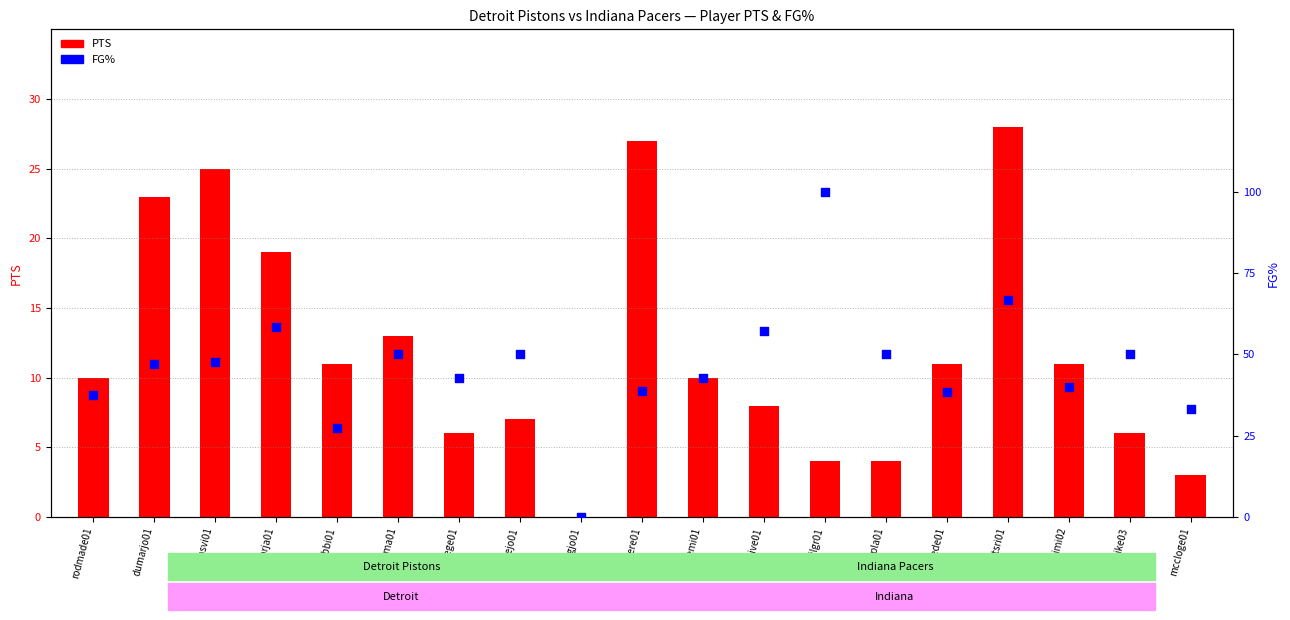

Which series reaches the minimum Y coordinate?

PTS